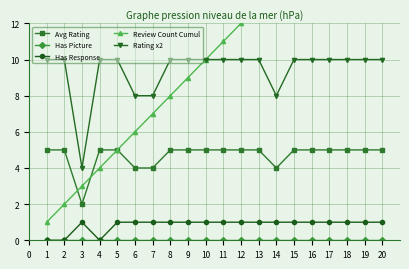

How many series are shown in this chart?

5